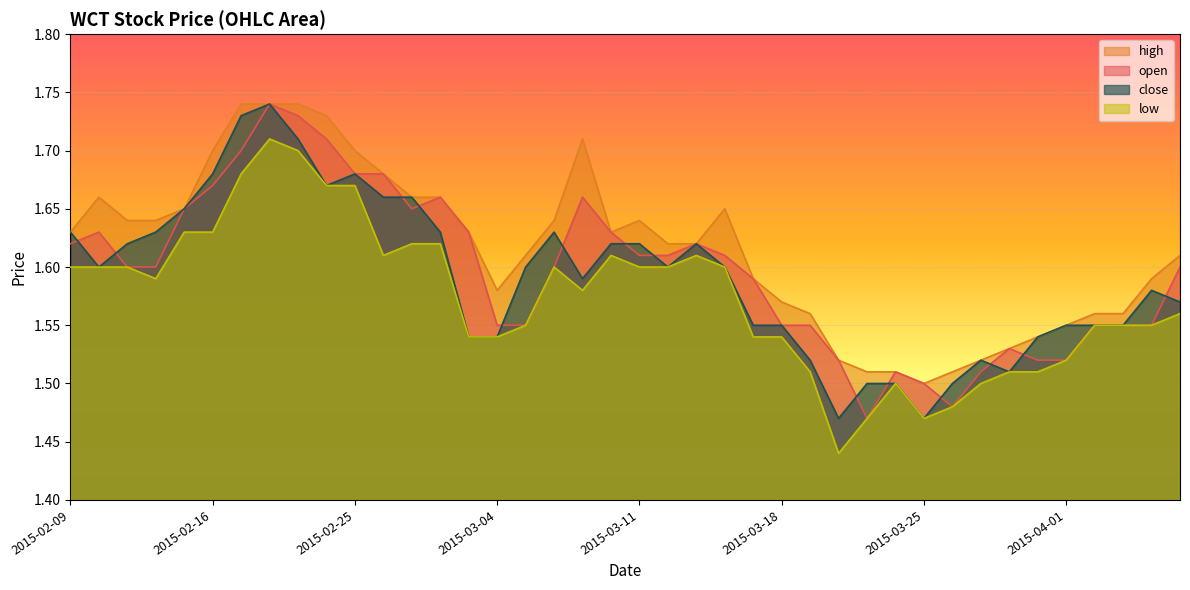

Reading left to right, list all the values displayed in this chart.

open: 2015-02-09=1.6	2015-02-10=1.6	2015-02-11=1.6	2015-02-12=1.6	2015-02-13=1.6	2015-02-16=1.7	2015-02-17=1.7	2015-02-18=1.7	2015-02-23=1.7	2015-02-24=1.7	2015-02-25=1.7	2015-02-26=1.7	2015-02-27=1.6	2015-03-02=1.7	2015-03-03=1.6	2015-03-04=1.6	2015-03-05=1.6	2015-03-06=1.6	2015-03-09=1.7	2015-03-10=1.6	2015-03-11=1.6	2015-03-12=1.6	2015-03-13=1.6	2015-03-16=1.6	2015-03-17=1.6	2015-03-18=1.6	2015-03-19=1.6	2015-03-20=1.5	2015-03-23=1.5	2015-03-24=1.5	2015-03-25=1.5	2015-03-26=1.5	2015-03-27=1.5	2015-03-30=1.5	2015-03-31=1.5	2015-04-01=1.5	2015-04-02=1.6	2015-04-03=1.6	2015-04-06=1.6	2015-04-07=1.6
high: 2015-02-09=1.6	2015-02-10=1.7	2015-02-11=1.6	2015-02-12=1.6	2015-02-13=1.6	2015-02-16=1.7	2015-02-17=1.7	2015-02-18=1.7	2015-02-23=1.7	2015-02-24=1.7	2015-02-25=1.7	2015-02-26=1.7	2015-02-27=1.7	2015-03-02=1.7	2015-03-03=1.6	2015-03-04=1.6	2015-03-05=1.6	2015-03-06=1.6	2015-03-09=1.7	2015-03-10=1.6	2015-03-11=1.6	2015-03-12=1.6	2015-03-13=1.6	2015-03-16=1.6	2015-03-17=1.6	2015-03-18=1.6	2015-03-19=1.6	2015-03-20=1.5	2015-03-23=1.5	2015-03-24=1.5	2015-03-25=1.5	2015-03-26=1.5	2015-03-27=1.5	2015-03-30=1.5	2015-03-31=1.5	2015-04-01=1.6	2015-04-02=1.6	2015-04-03=1.6	2015-04-06=1.6	2015-04-07=1.6
low: 2015-02-09=1.6	2015-02-10=1.6	2015-02-11=1.6	2015-02-12=1.6	2015-02-13=1.6	2015-02-16=1.6	2015-02-17=1.7	2015-02-18=1.7	2015-02-23=1.7	2015-02-24=1.7	2015-02-25=1.7	2015-02-26=1.6	2015-02-27=1.6	2015-03-02=1.6	2015-03-03=1.5	2015-03-04=1.5	2015-03-05=1.6	2015-03-06=1.6	2015-03-09=1.6	2015-03-10=1.6	2015-03-11=1.6	2015-03-12=1.6	2015-03-13=1.6	2015-03-16=1.6	2015-03-17=1.5	2015-03-18=1.5	2015-03-19=1.5	2015-03-20=1.4	2015-03-23=1.5	2015-03-24=1.5	2015-03-25=1.5	2015-03-26=1.5	2015-03-27=1.5	2015-03-30=1.5	2015-03-31=1.5	2015-04-01=1.5	2015-04-02=1.6	2015-04-03=1.6	2015-04-06=1.6	2015-04-07=1.6
close: 2015-02-09=1.6	2015-02-10=1.6	2015-02-11=1.6	2015-02-12=1.6	2015-02-13=1.6	2015-02-16=1.7	2015-02-17=1.7	2015-02-18=1.7	2015-02-23=1.7	2015-02-24=1.7	2015-02-25=1.7	2015-02-26=1.7	2015-02-27=1.7	2015-03-02=1.6	2015-03-03=1.5	2015-03-04=1.5	2015-03-05=1.6	2015-03-06=1.6	2015-03-09=1.6	2015-03-10=1.6	2015-03-11=1.6	2015-03-12=1.6	2015-03-13=1.6	2015-03-16=1.6	2015-03-17=1.6	2015-03-18=1.6	2015-03-19=1.5	2015-03-20=1.5	2015-03-23=1.5	2015-03-24=1.5	2015-03-25=1.5	2015-03-26=1.5	2015-03-27=1.5	2015-03-30=1.5	2015-03-31=1.5	2015-04-01=1.6	2015-04-02=1.6	2015-04-03=1.6	2015-04-06=1.6	2015-04-07=1.6